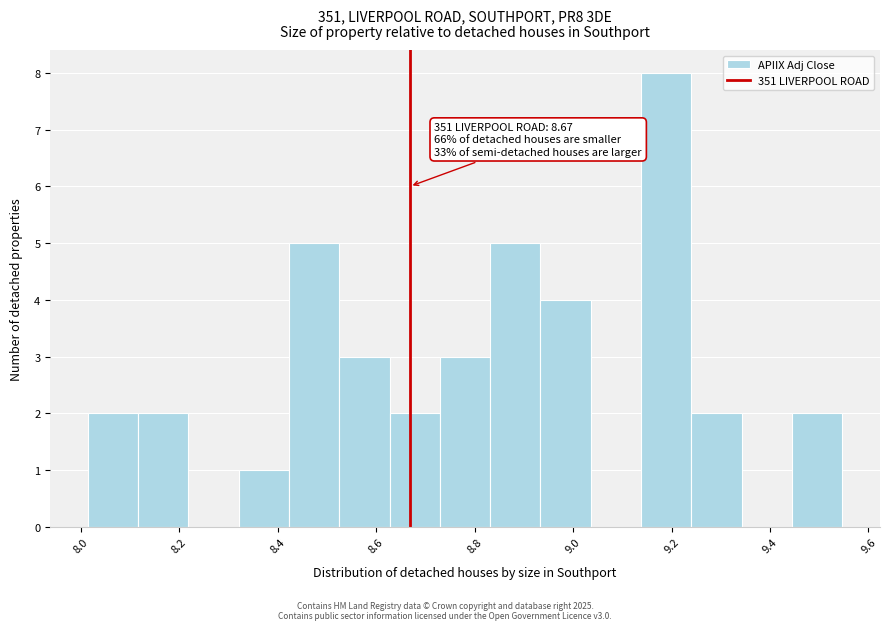

Which range on the x-axis has the tallest bar?

9.14 to 9.24